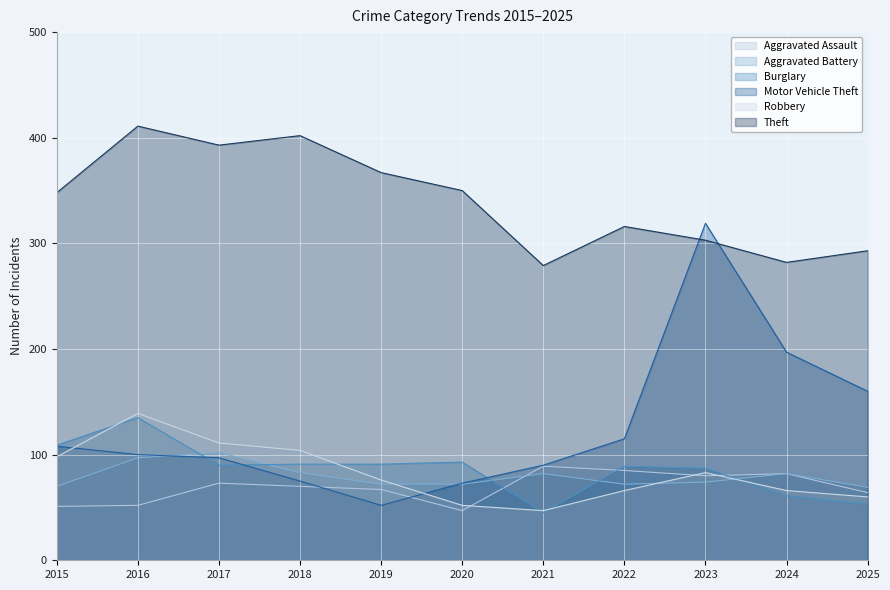

What is the smallest value displayed?

45